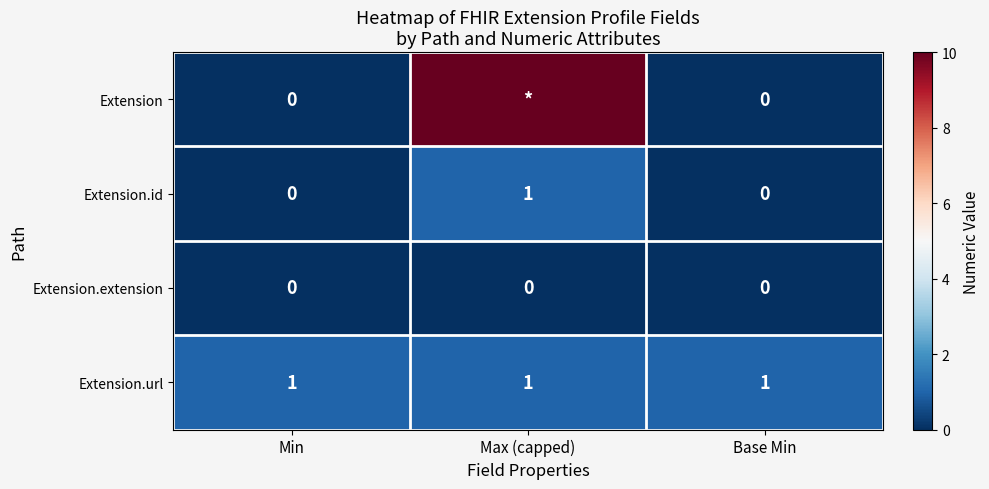

What is the sum of all Extension.url values?

3